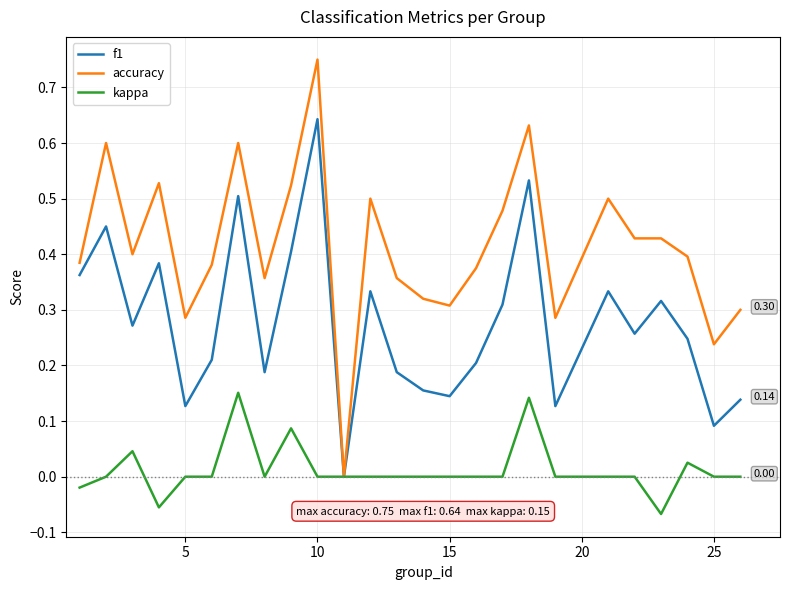

Rank the series by their maximum value, from highest to lowest.

accuracy, f1, kappa